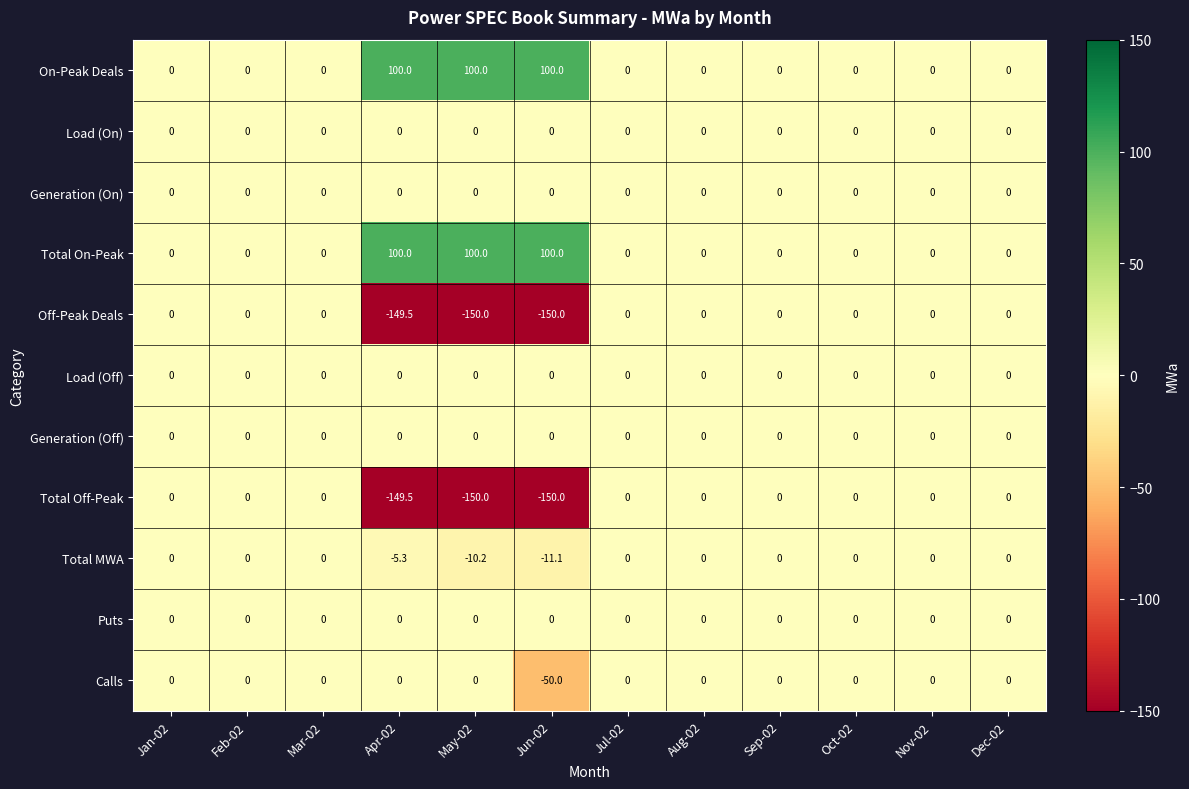

What is the difference between the highest and lowest values at Apr-02?

249.5